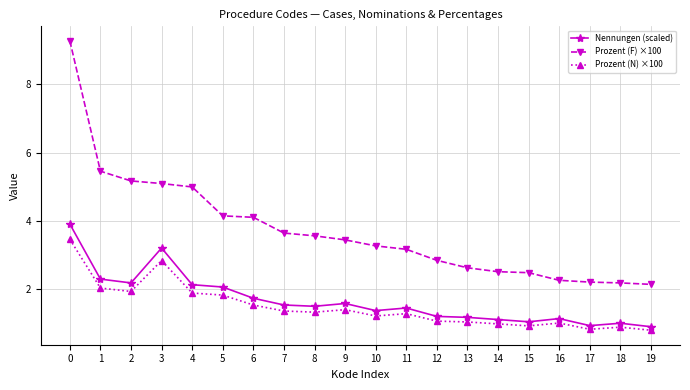

Rank the series by their maximum value, from lowest to highest.

Prozent (N) ×100, Nennungen (scaled), Prozent (F) ×100